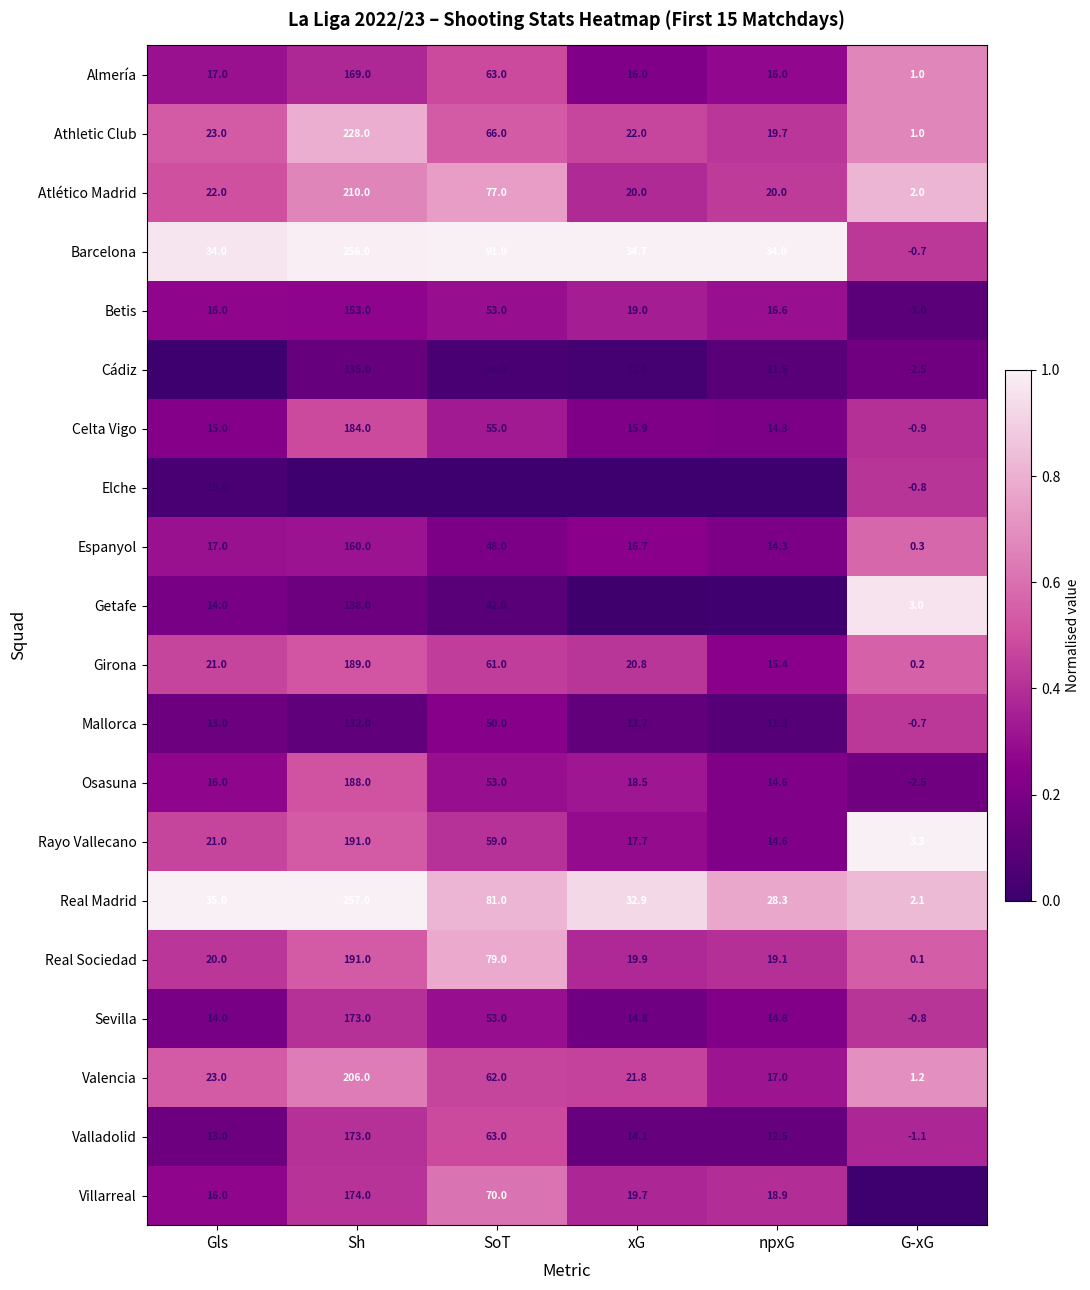

List the labels in order of Getafe value, largest first.

Sh, SoT, Gls, xG, npxG, G-xG